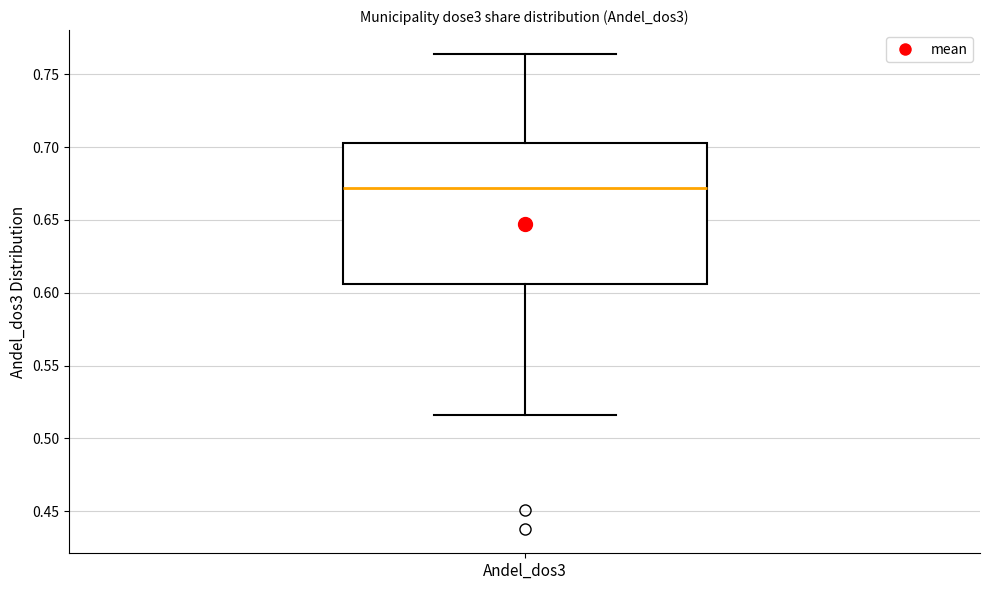

Read this box plot against the y-axis: the position of the median line, the range covered by the box, and the ends of both whiskers. The values are not printed on the chart, so give them approximately, as read against the axis.

median 0.670, box 0.605 to 0.705, whiskers 0.515 to 0.765